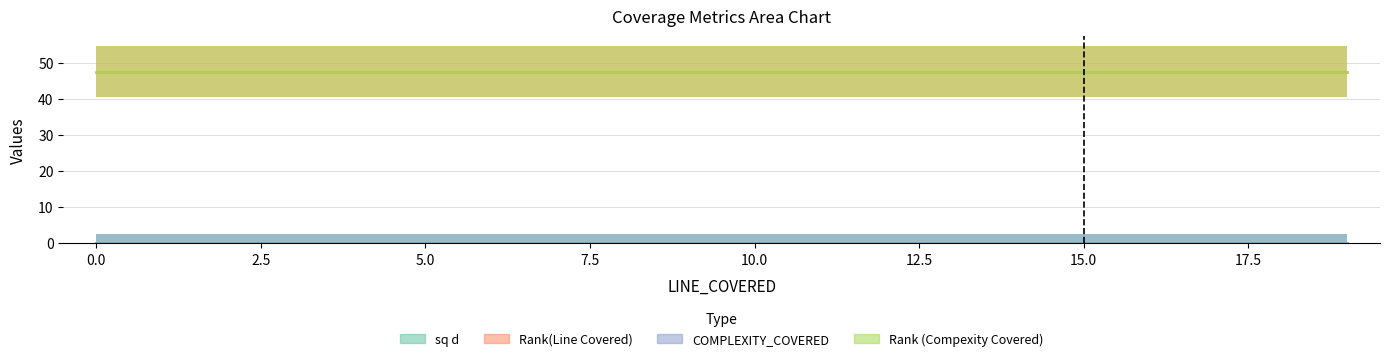

What is the sum of all Rank(Line Covered) values?

950.0